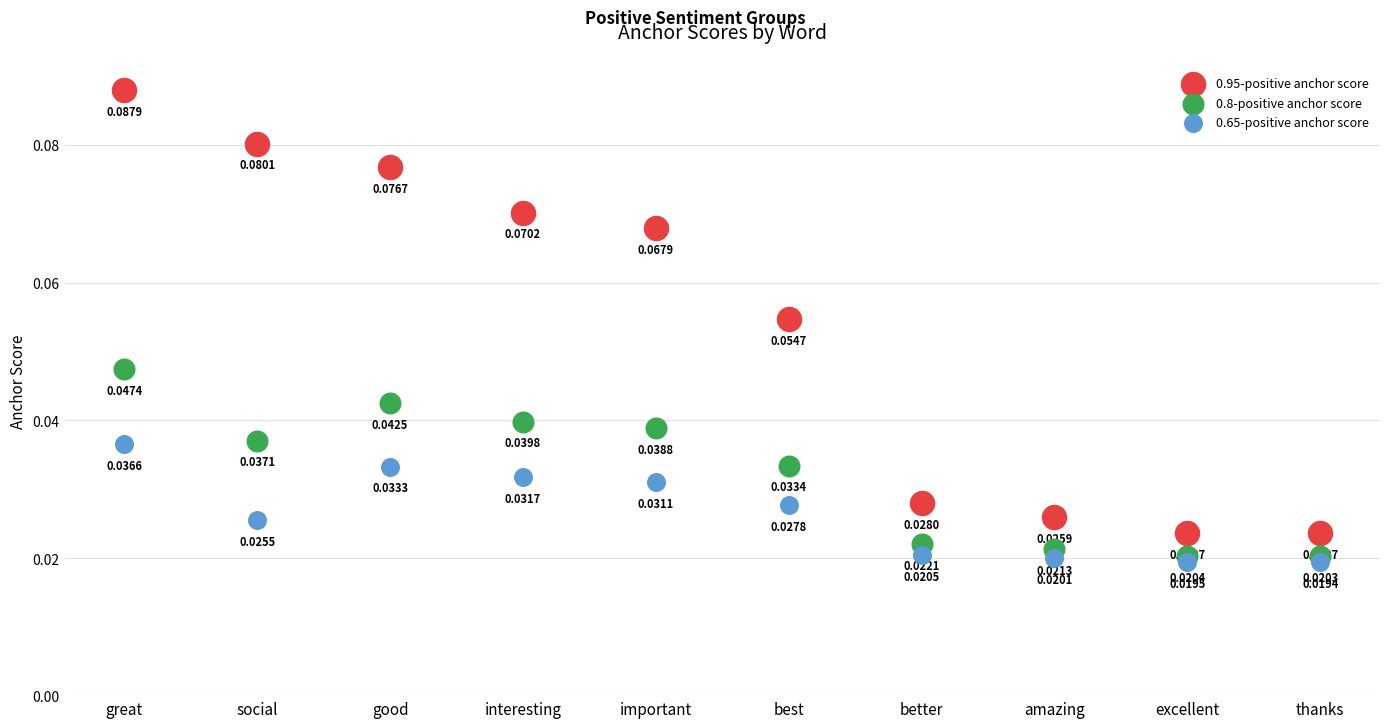

Which series has the widest spread of Y values?

0.95-positive anchor score